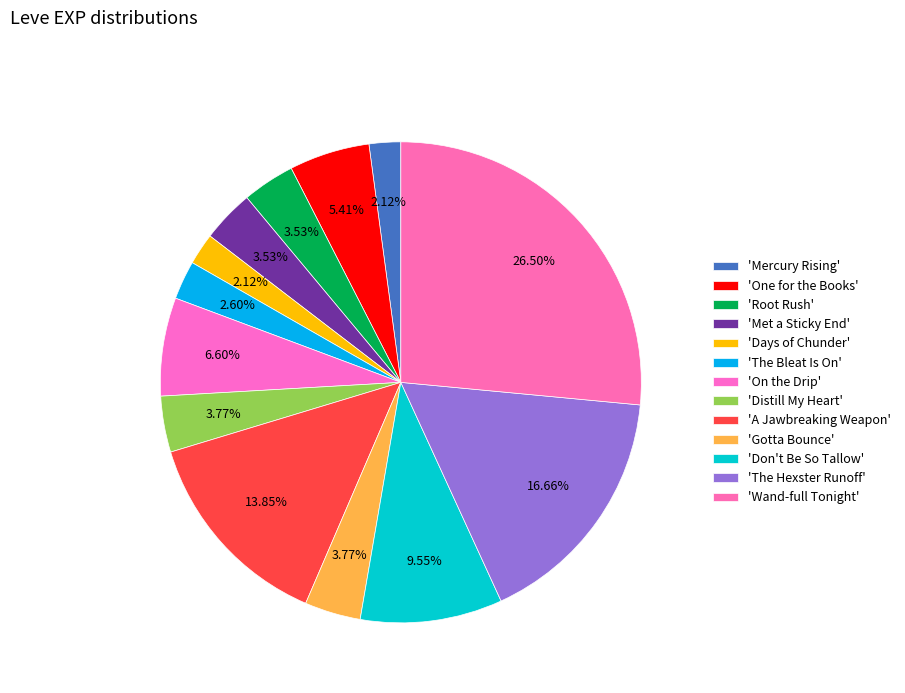

How many segments does this pie chart have?

13